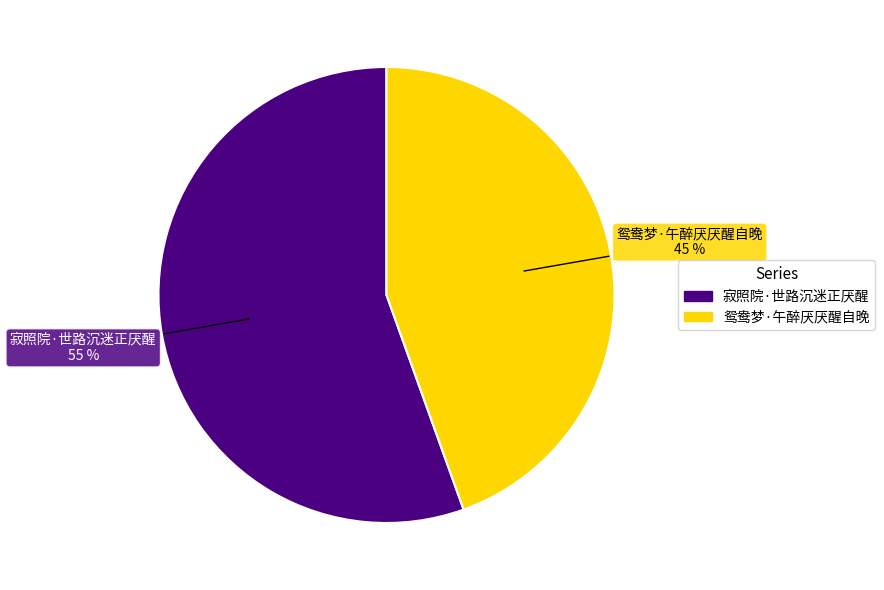

Is it true that 鸳鸯梦·午醉厌厌醒自晚 is 45% of the pie?

True